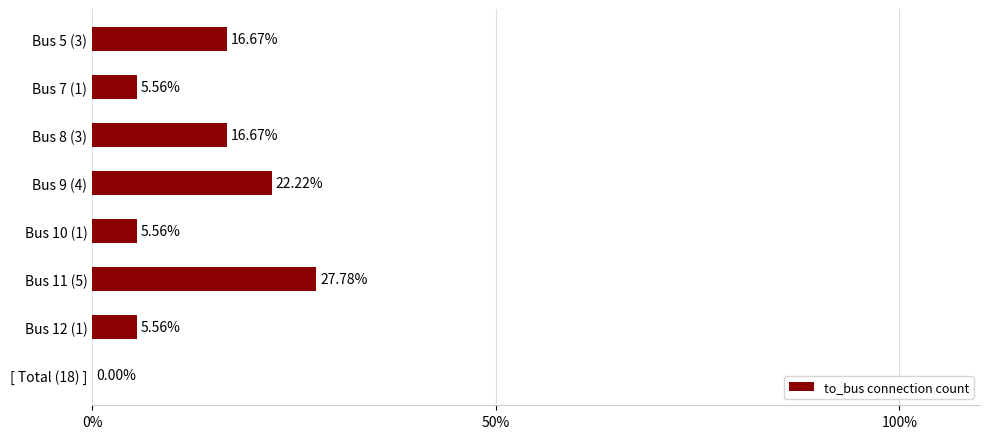

How many values exceed 16?

4